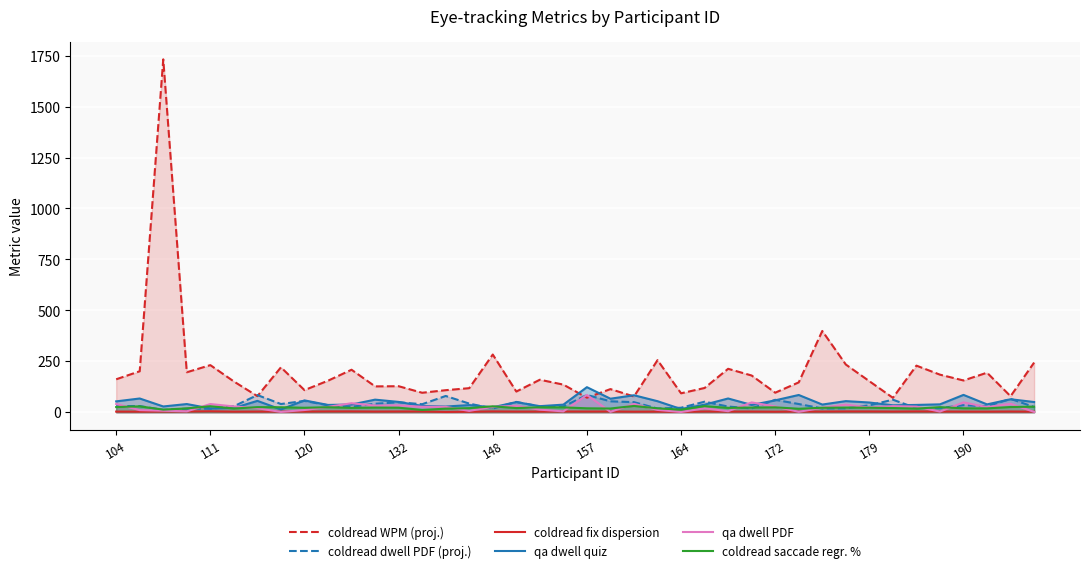

The value of coldread WPM (proj.) at 104 is 39.5. True or false?

False